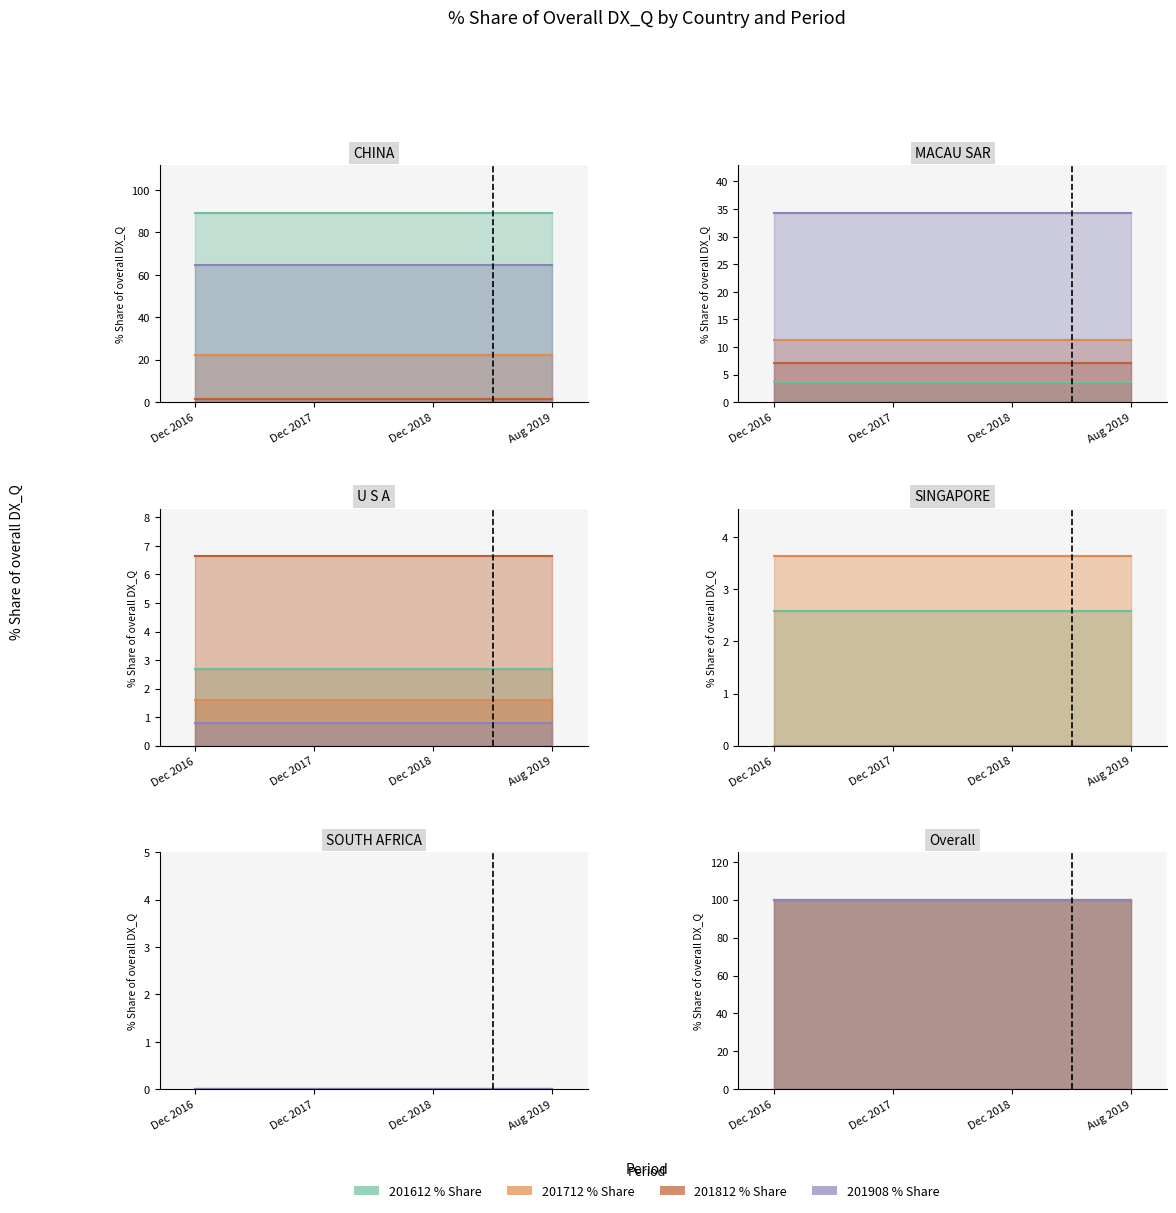

How many lines are shown in the chart?

4